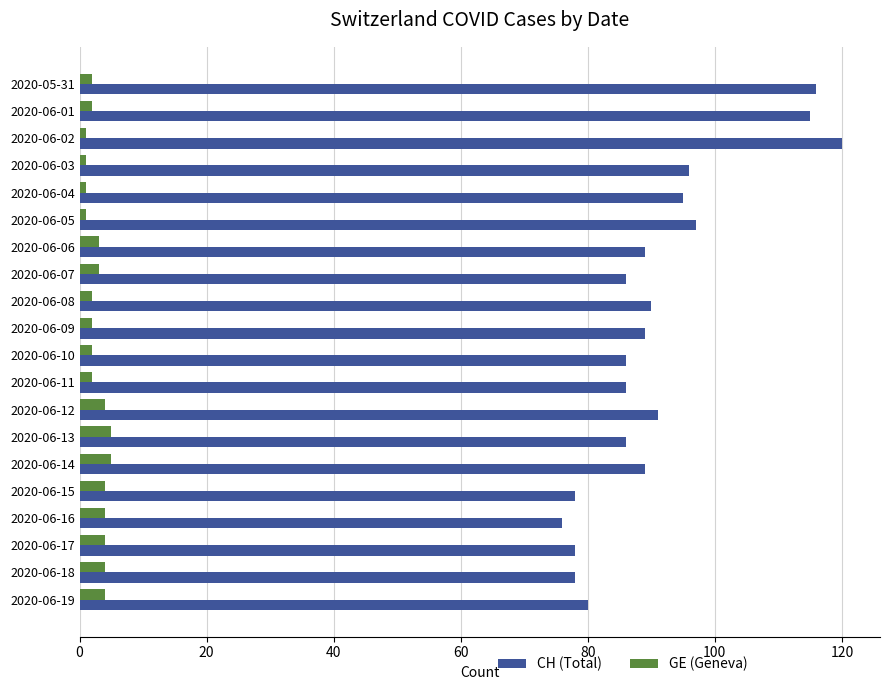

At how many categories does at least one series exceed 42?

20